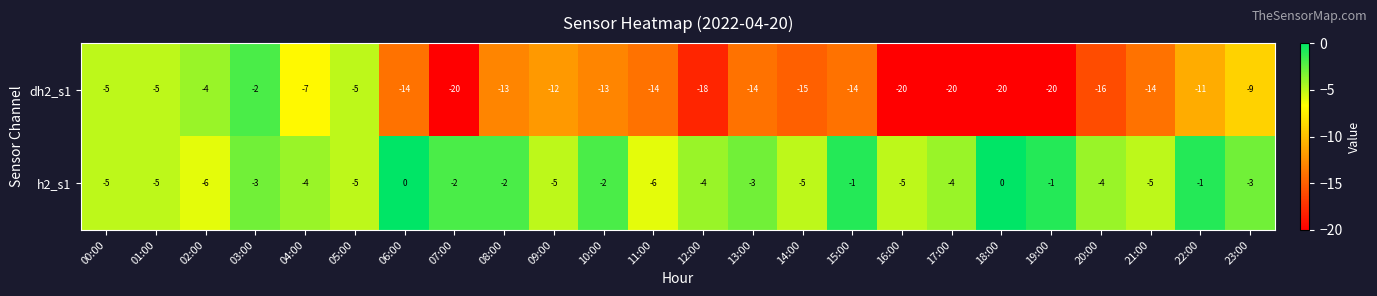

Where is h2_s1 nearest to the value -3?

03:00